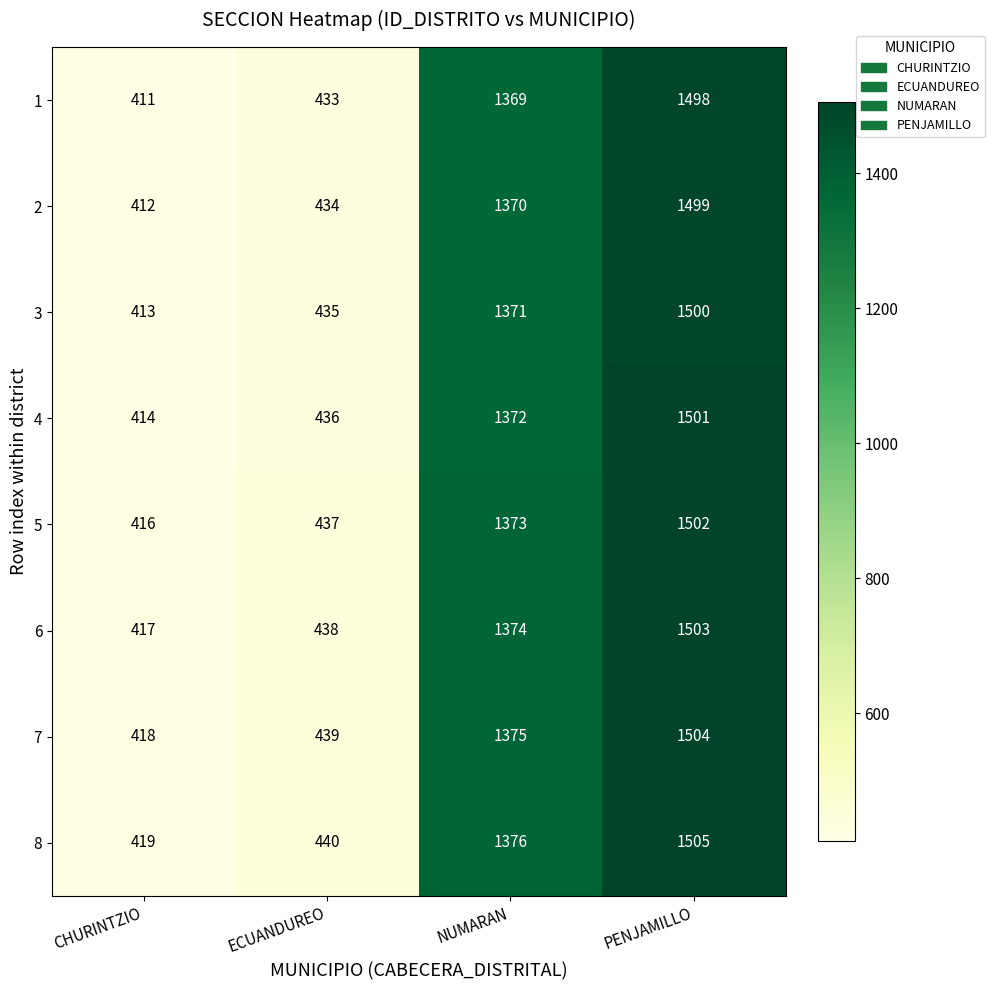

What is the minimum value shown in the chart?

411